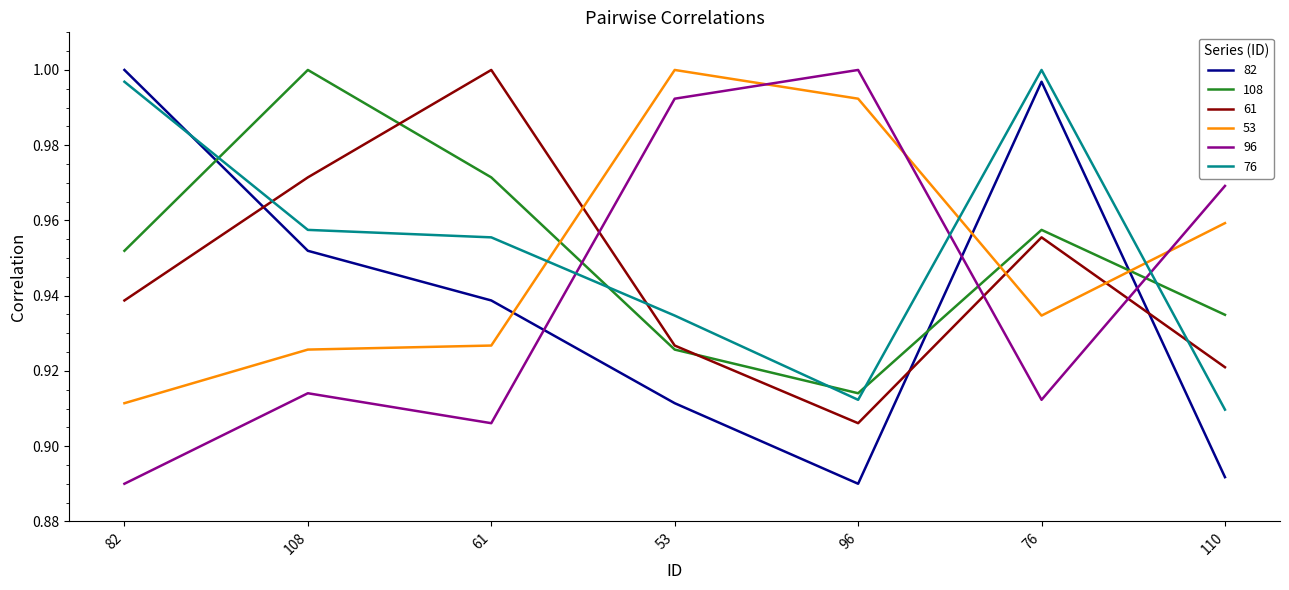

What is the difference between the maximum and second lowest values in the 76 series?

0.1